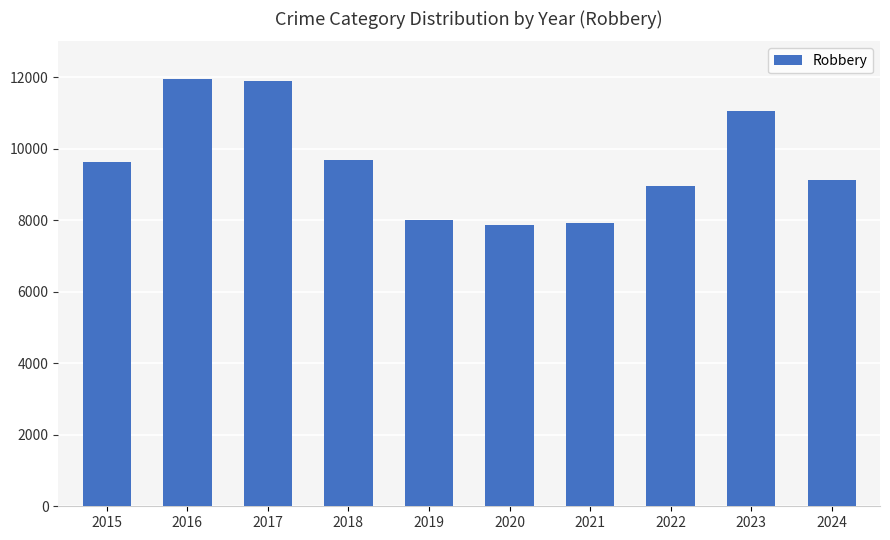

The chart shows a value of 7920 at 2021. True or false?

True